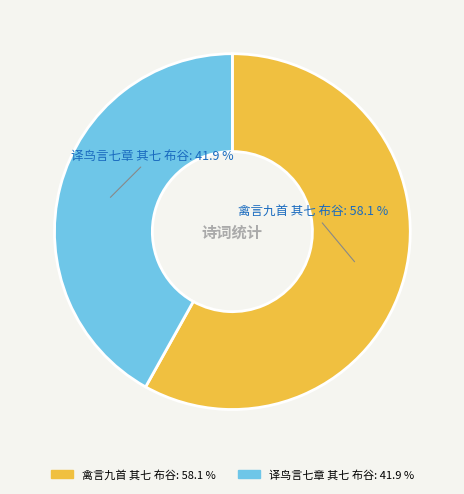

Which slice represents more than half of the pie?

禽言九首 其七 布谷